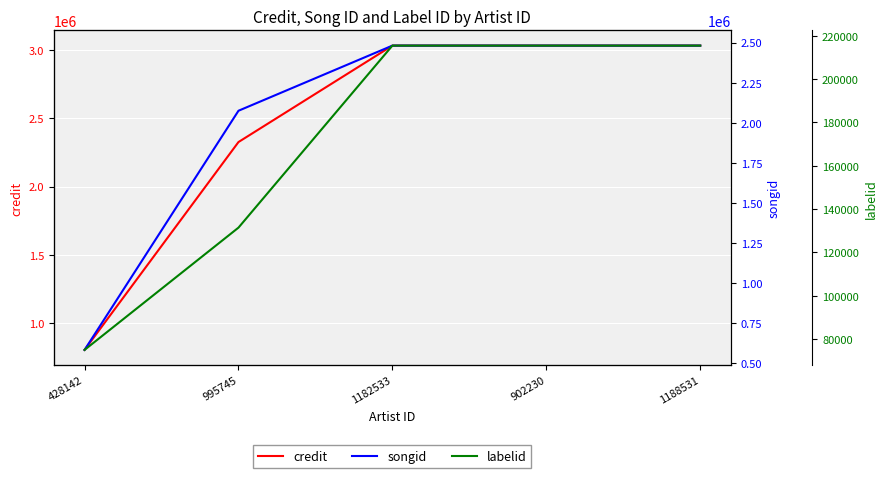

What value does the songid series have at 428142, to the nearest 100?

582400